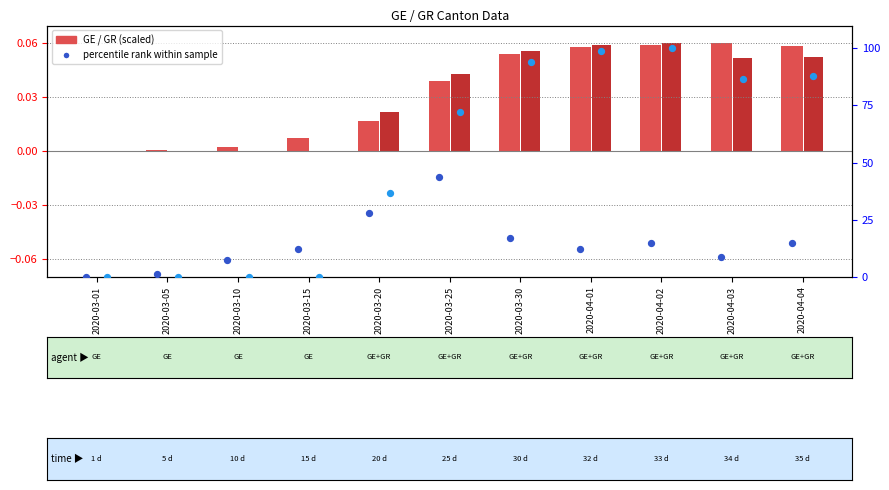

What is the total value across all series at 2020-04-01?

111.1